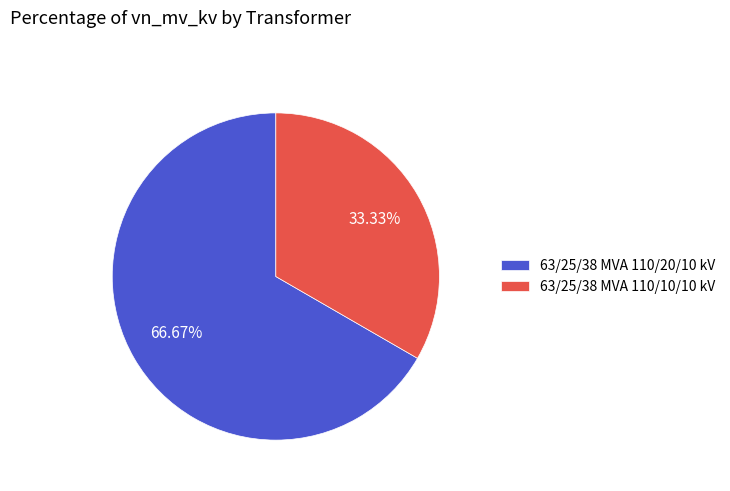

Which slice is the smallest?

63/25/38 MVA 110/10/10 kV